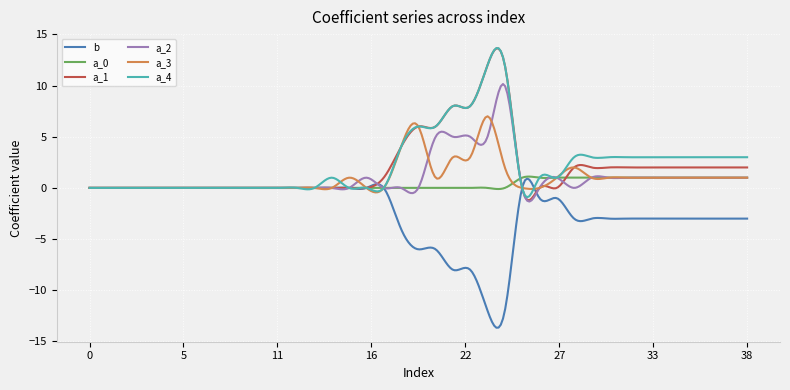

What is the greatest value displayed?

13.7